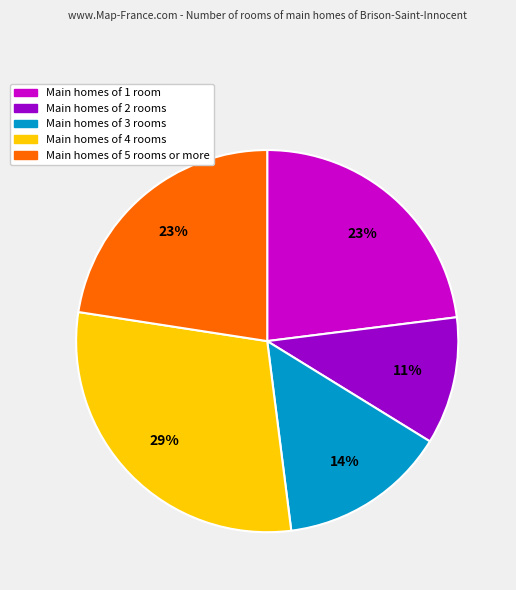

Is there a majority slice in this chart?

No